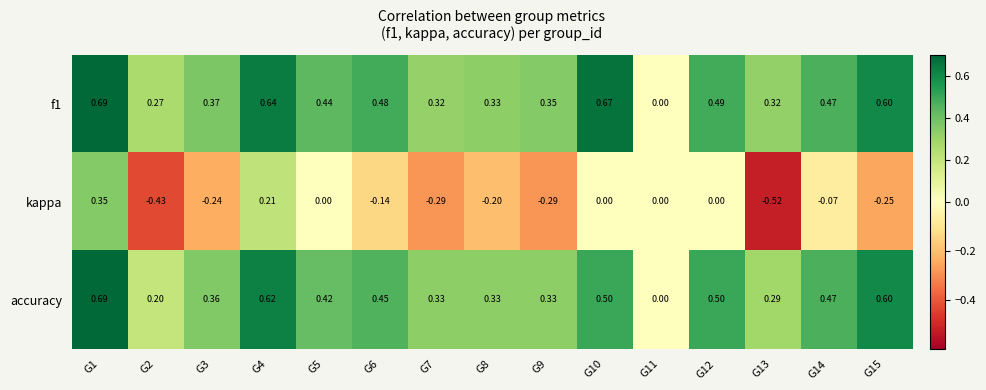

At which category is the sum across all series the highest?

G1